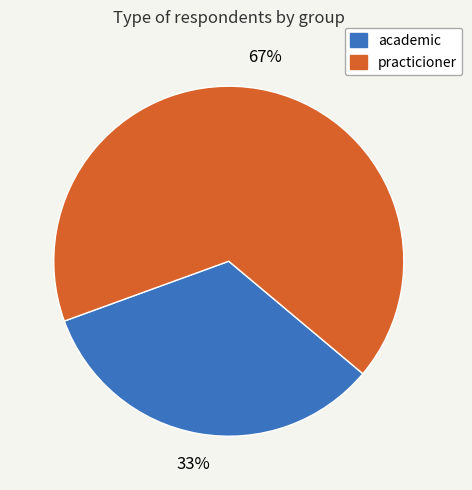

Is there any slice that represents more than half of the pie?

Yes